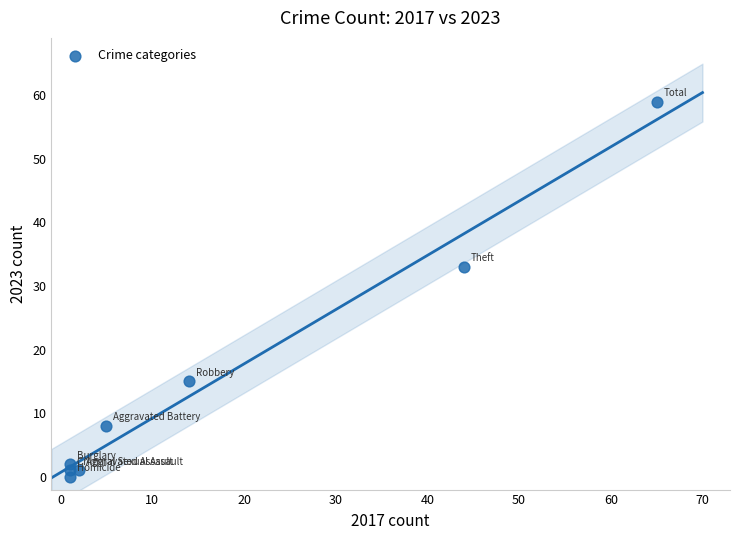

What is the range of X values (max minus min)?

64